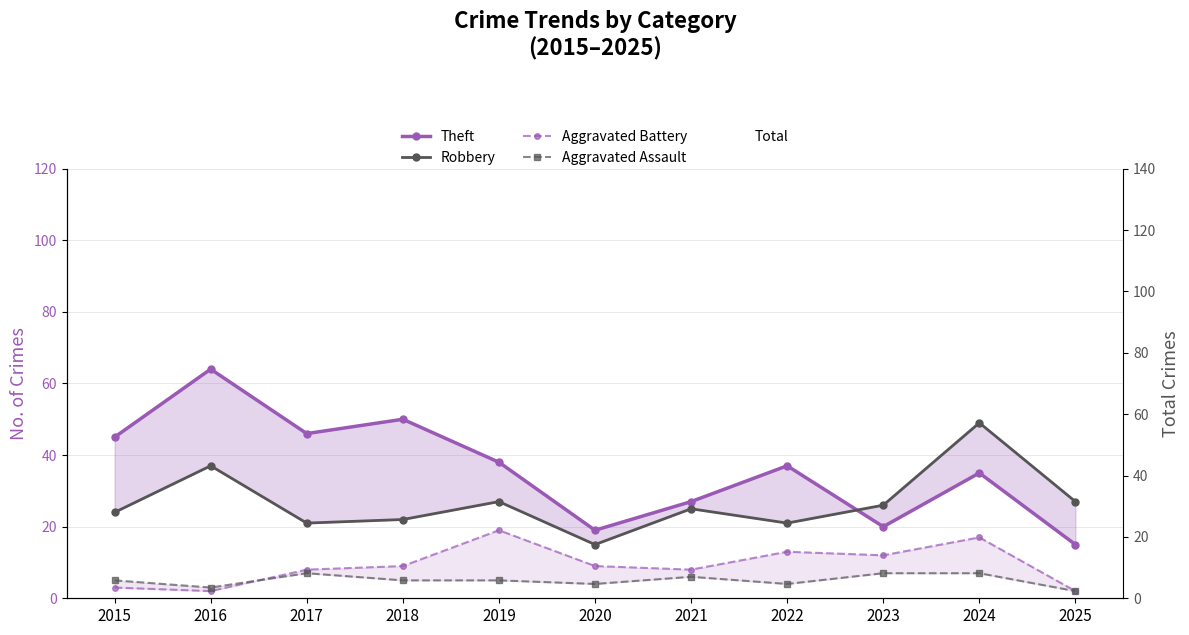

At which label is Total closest to 78?

2015